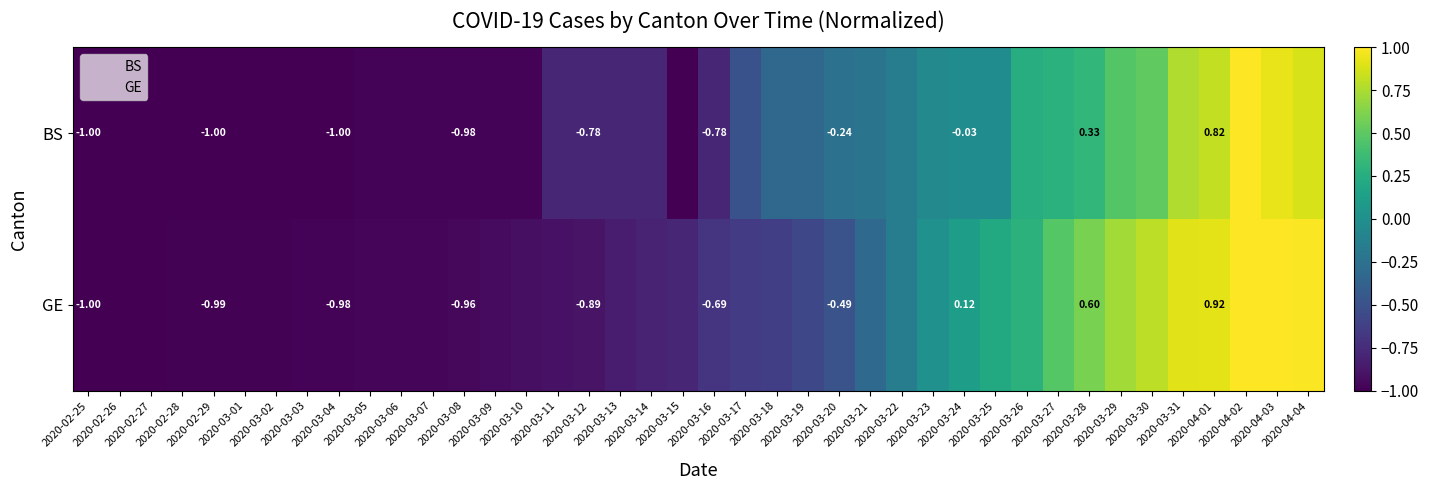

The BS series shows 0.8 at 2020-03-31. True or false?

True